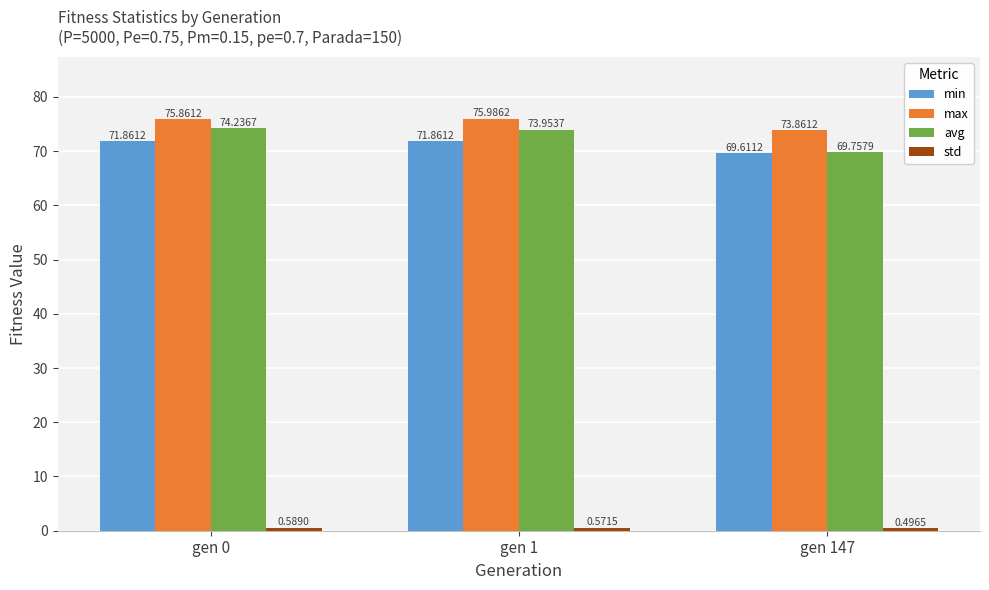

Count the min values in the range 69 to 71.

1